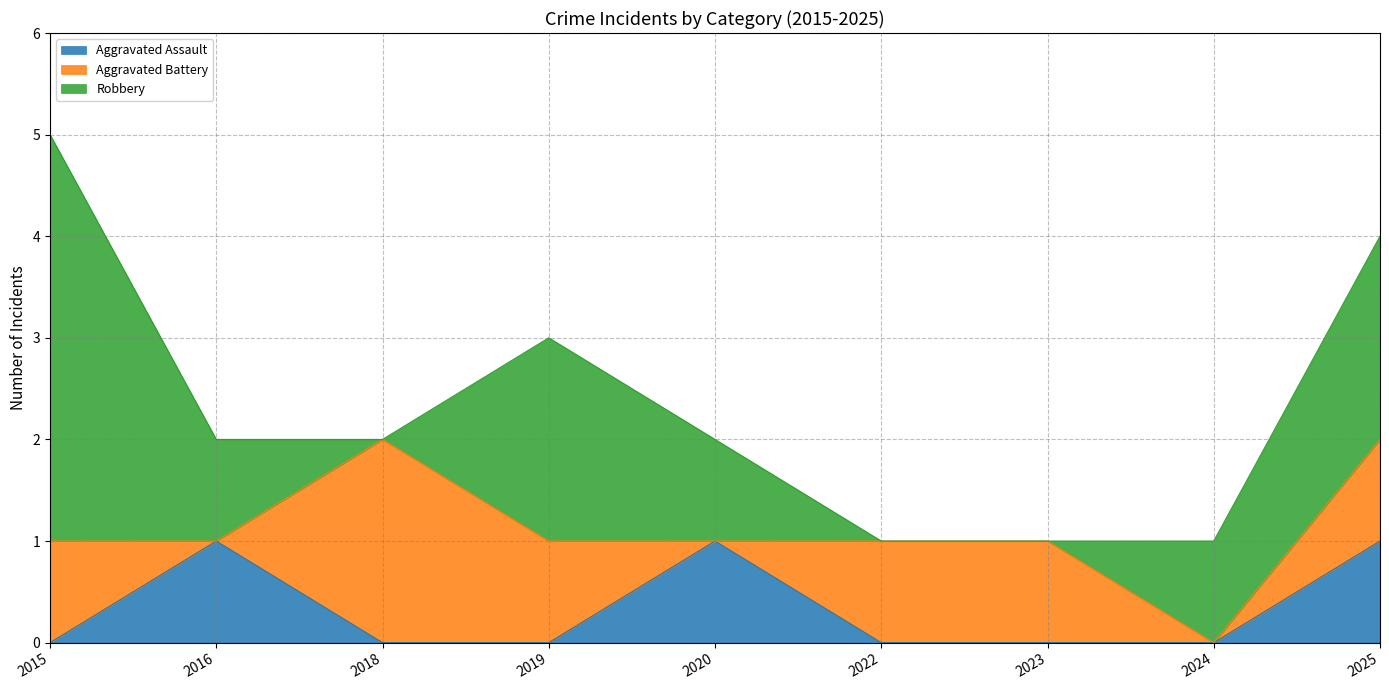

Is the value of Aggravated Assault at 2019 greater than the value of Robbery at 2016?

No